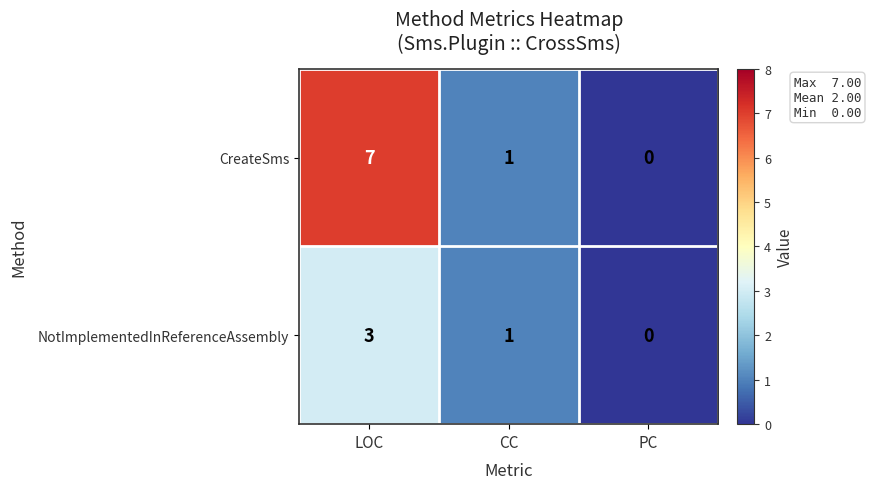

Which series has the largest range (max minus min)?

CreateSms